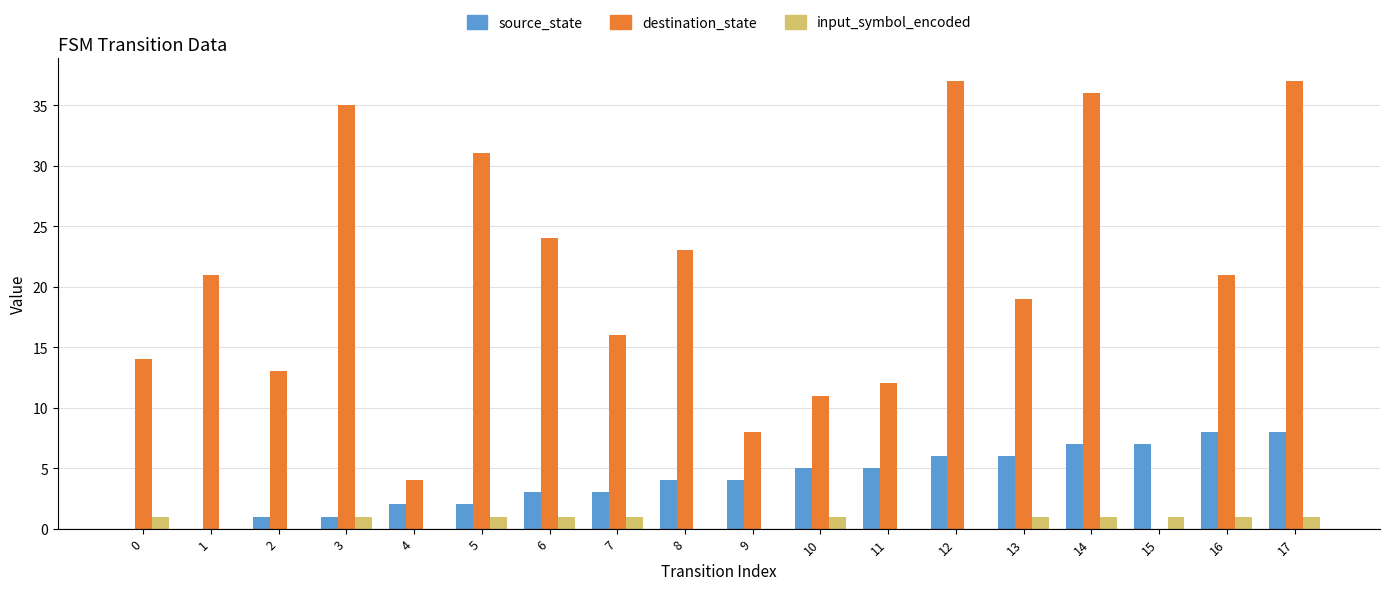

Reading left to right, extract all data points from this chart.

source_state: 0	0	1	1	2	2	3	3	4	4	5	5	6	6	7	7	8	8
destination_state: 14	21	13	35	4	31	24	16	23	8	11	12	37	19	36	0	21	37
input_symbol_encoded: 1	0	0	1	0	1	1	1	0	0	1	0	0	1	1	1	1	1